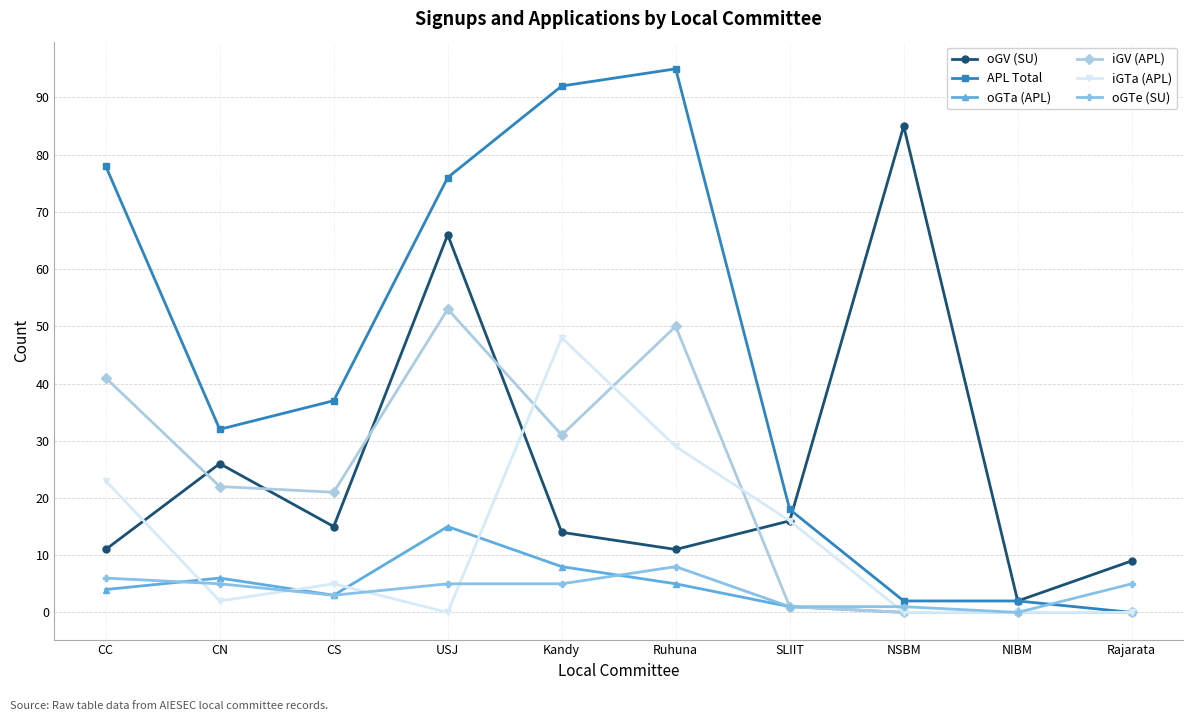

Count the number of data series in this chart.

6